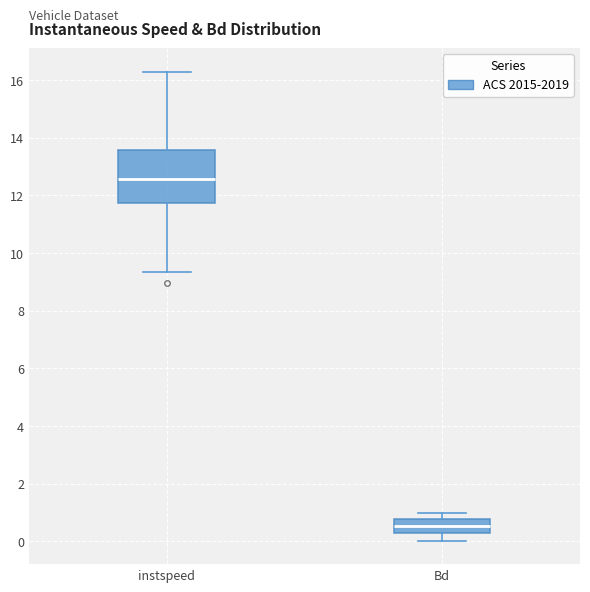

Which box has the highest median line?

instspeed